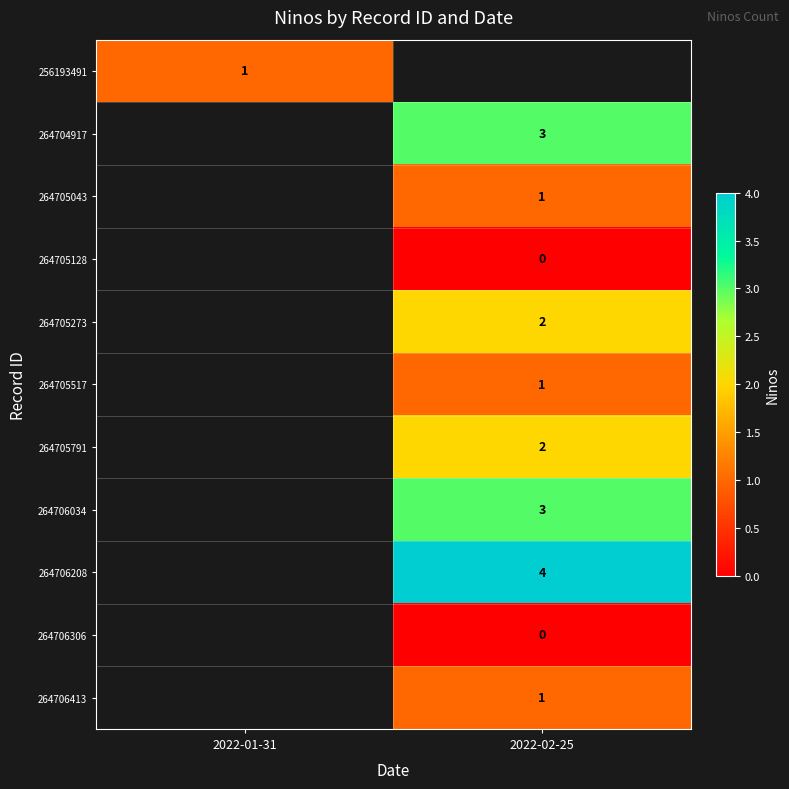

Between 2022-01-31 and 2022-02-25, which is larger?

2022-02-25